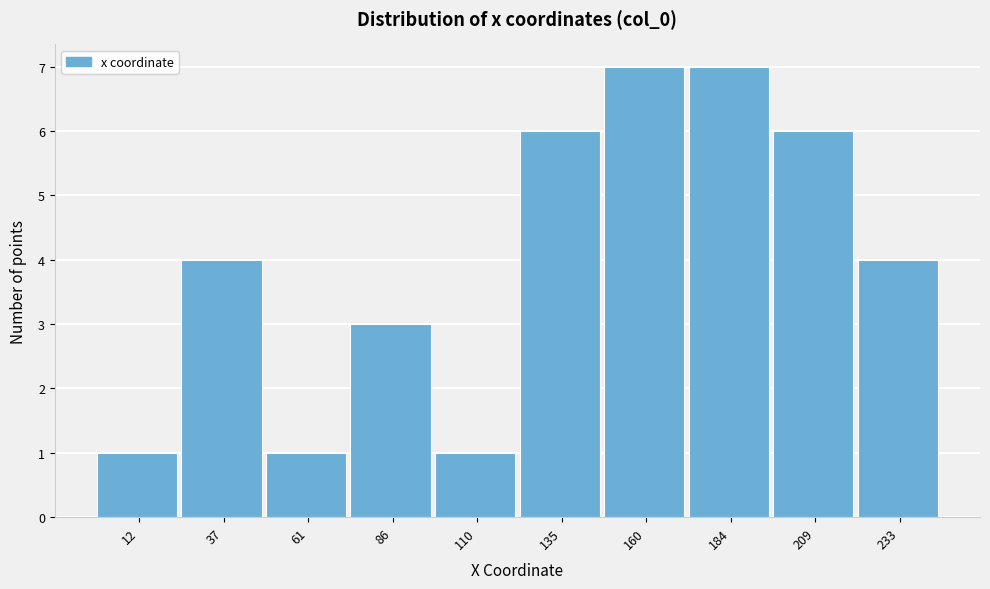

Reading left to right, transcribe all the data shown in this chart.

12=1	37=4	61=1	86=3	110=1	135=6	160=7	184=7	209=6	233=4